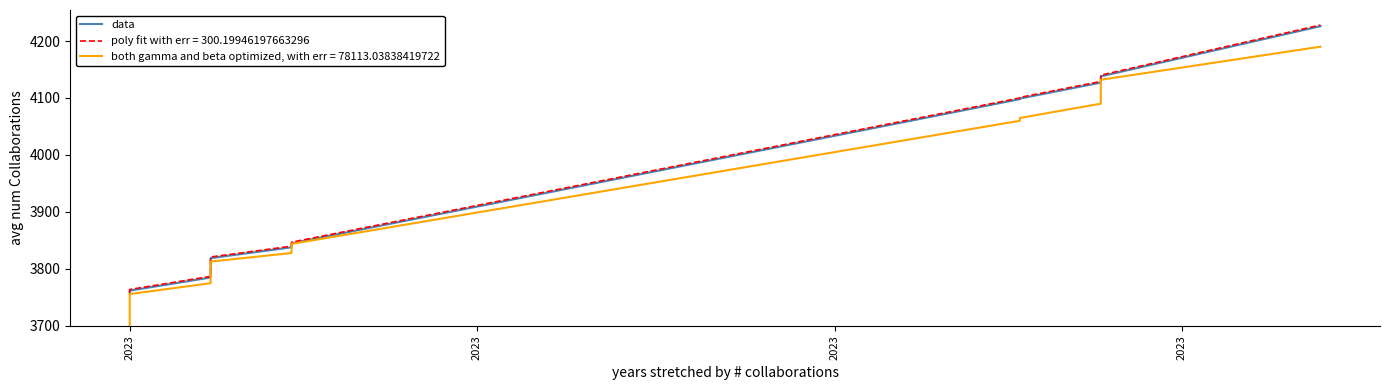

Is it true that the value at 20 is 1278?

False